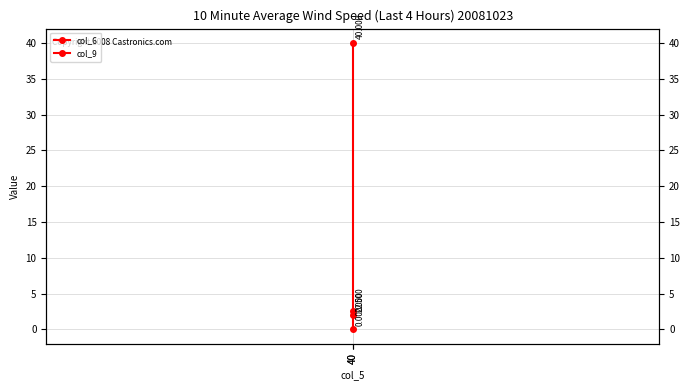

Count the col_6 values in the range 0 to 40.

2